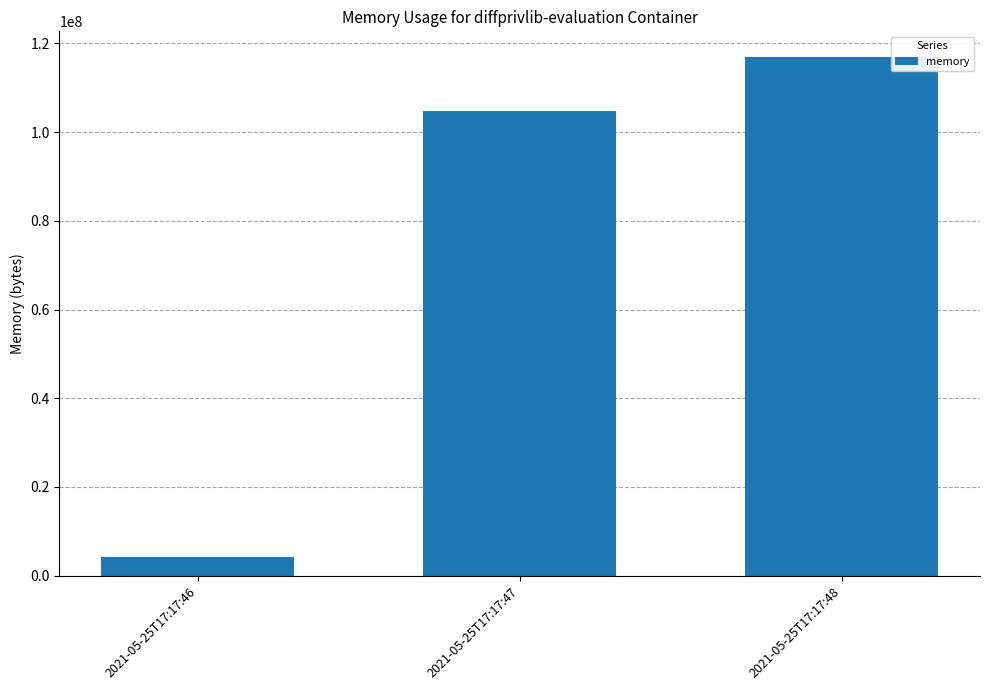

What is the value of the 2nd bar from the left?

104816640